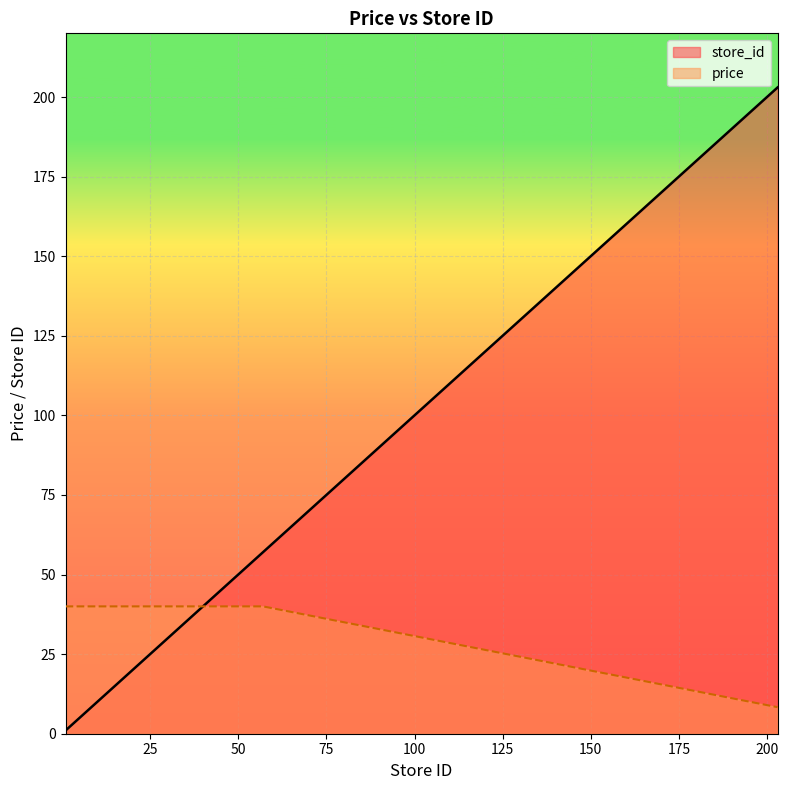

At which label does price reach its minimum?

203